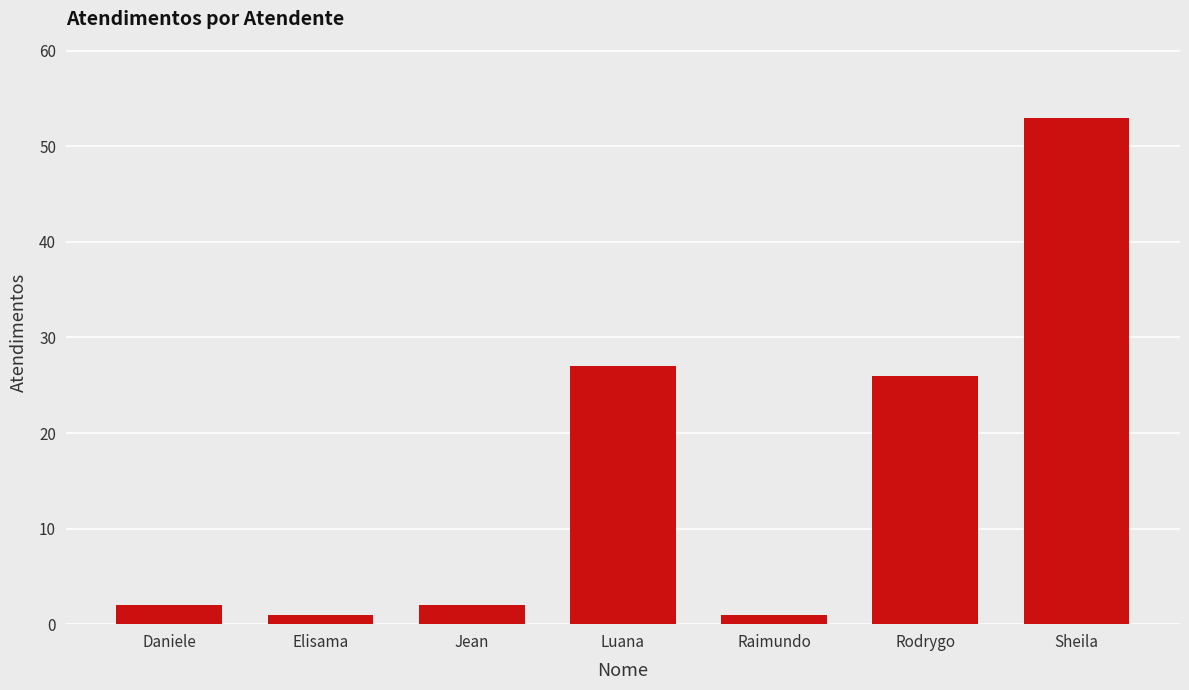

Approximately how many times larger is the value at Luana compared to Daniele?

13.5